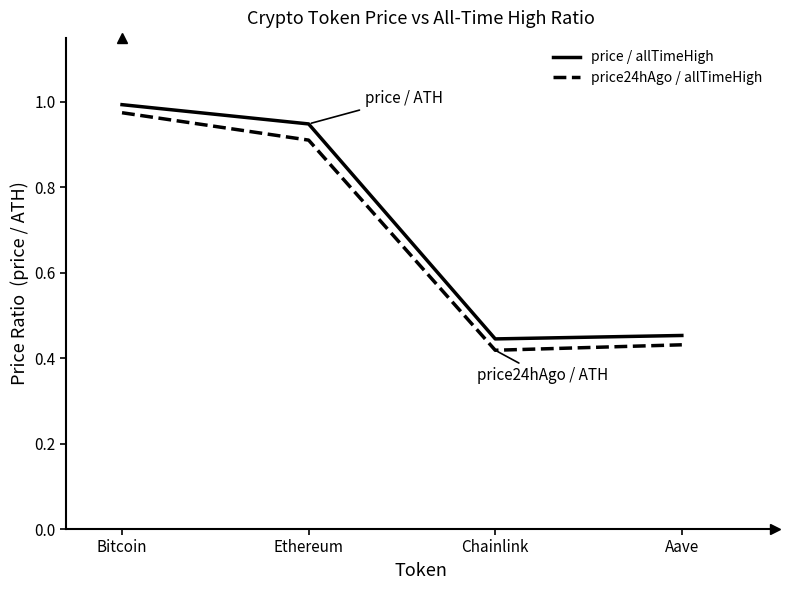

The price24hAgo / allTimeHigh series shows 0.9 at Ethereum. True or false?

True